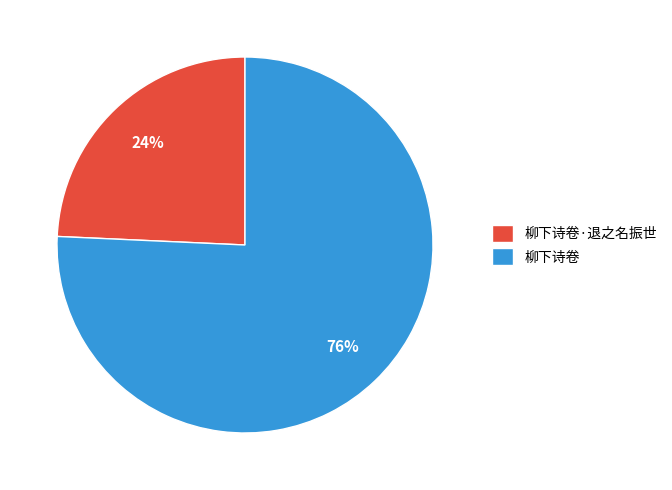

To the nearest percent, what is the average slice percentage?

50%